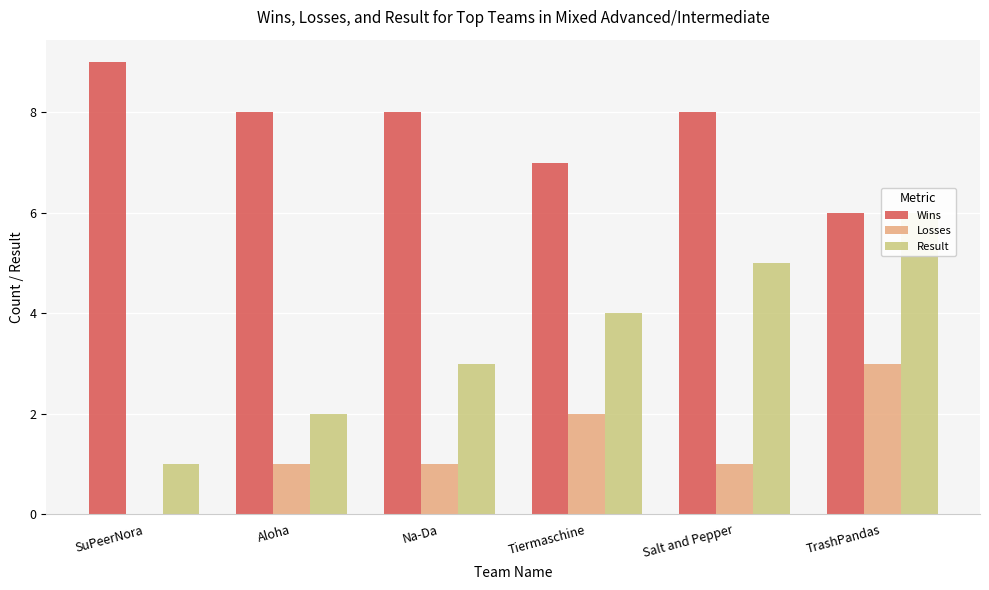

Does the chart contain stacked bars?

No